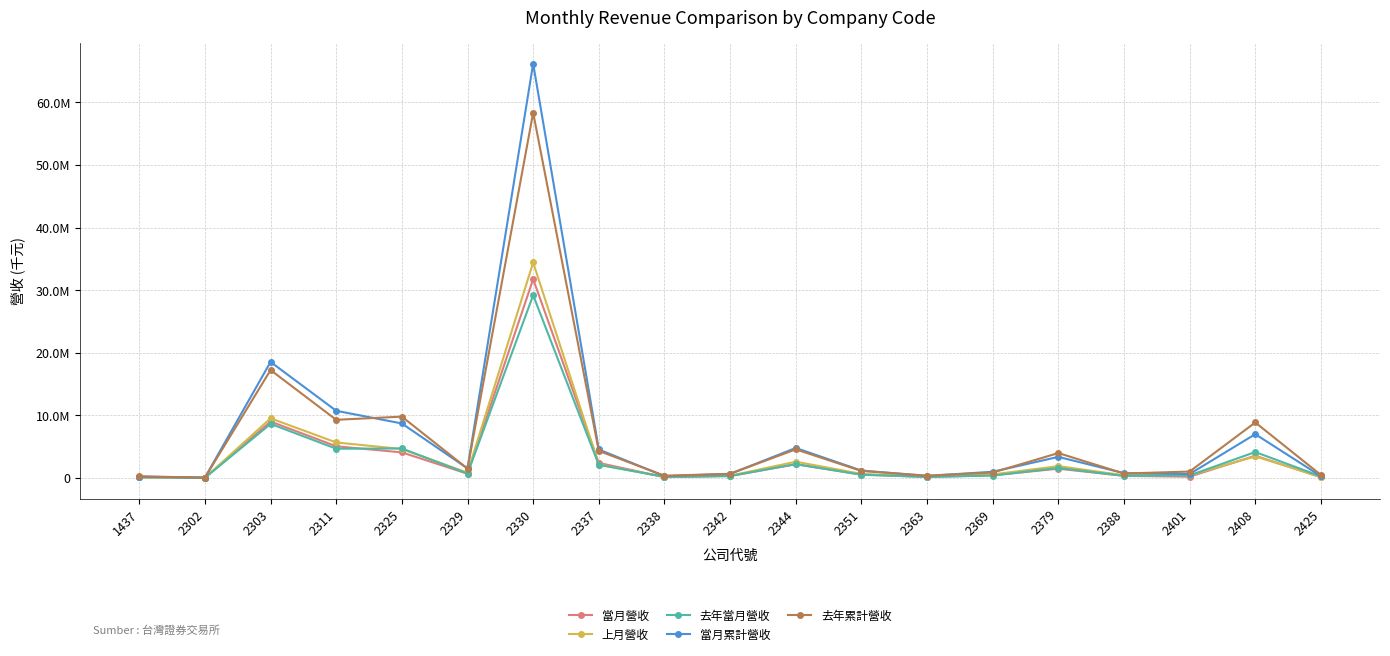

Which series has the largest total across all categories?

當月累計營收